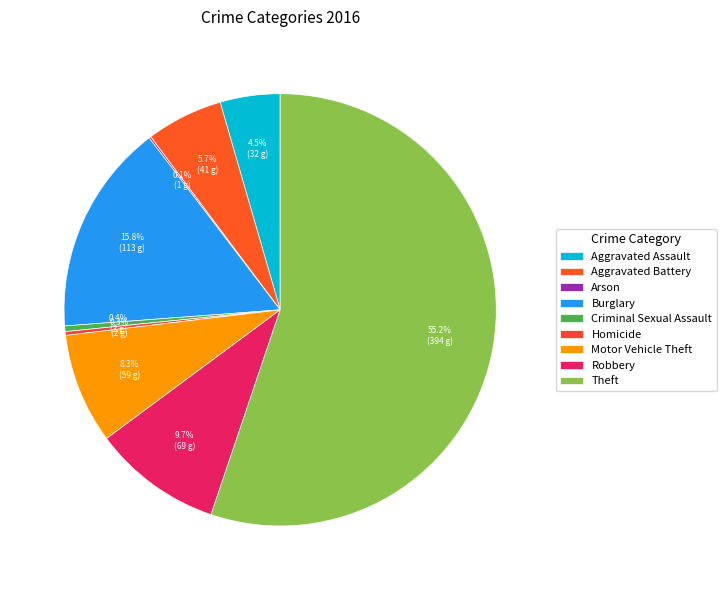

The Theft slice represents 63% of the pie. True or false?

False